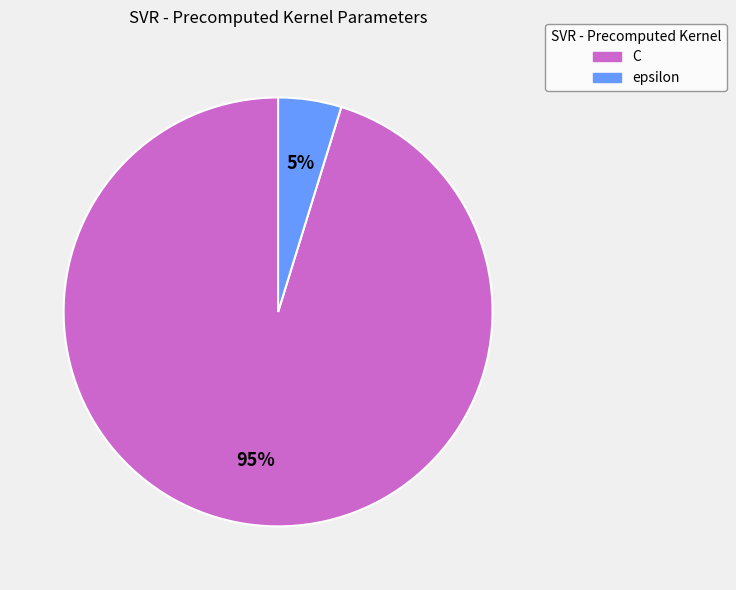

Which category has the smallest portion of the pie?

epsilon